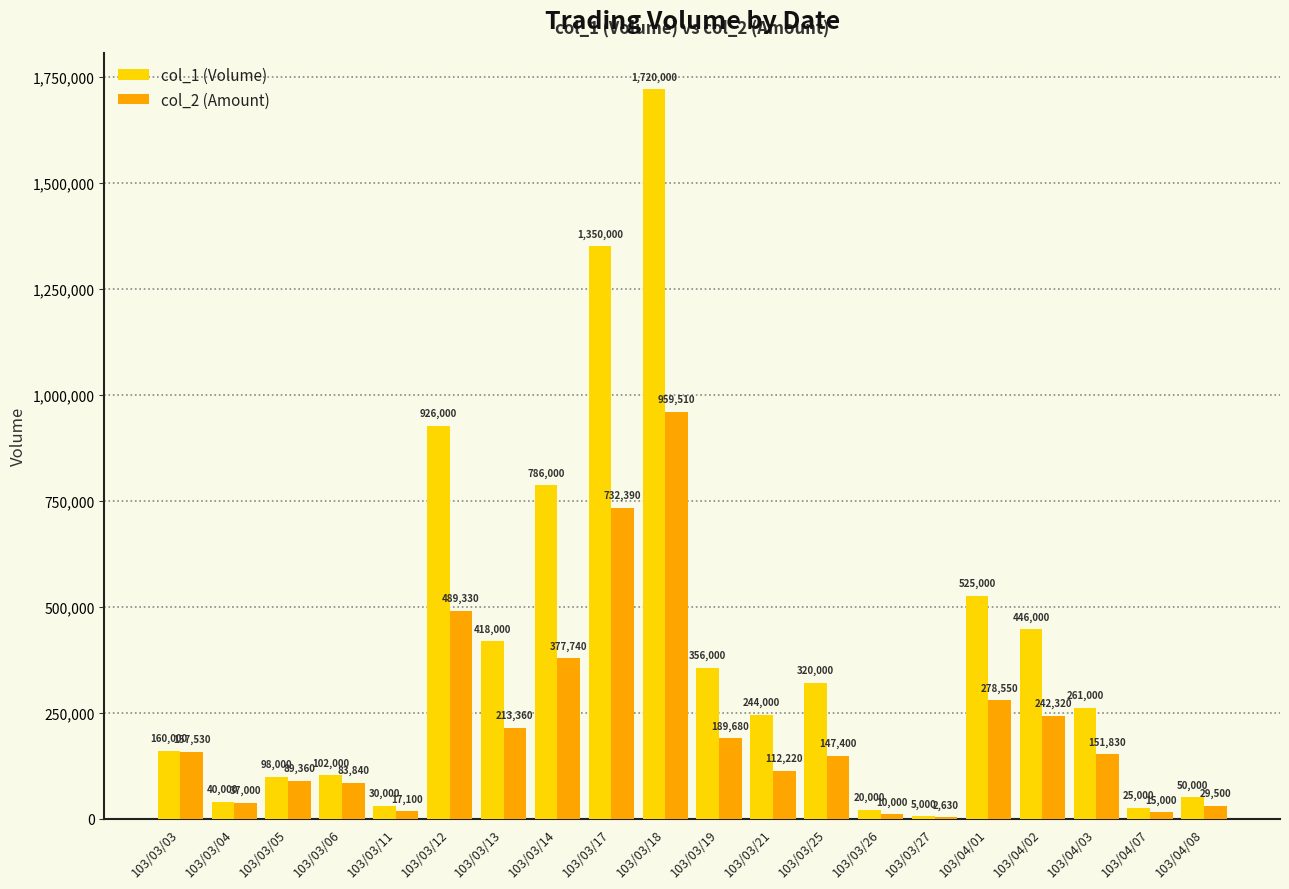

What is the total value across all series at 103/03/11?

47100